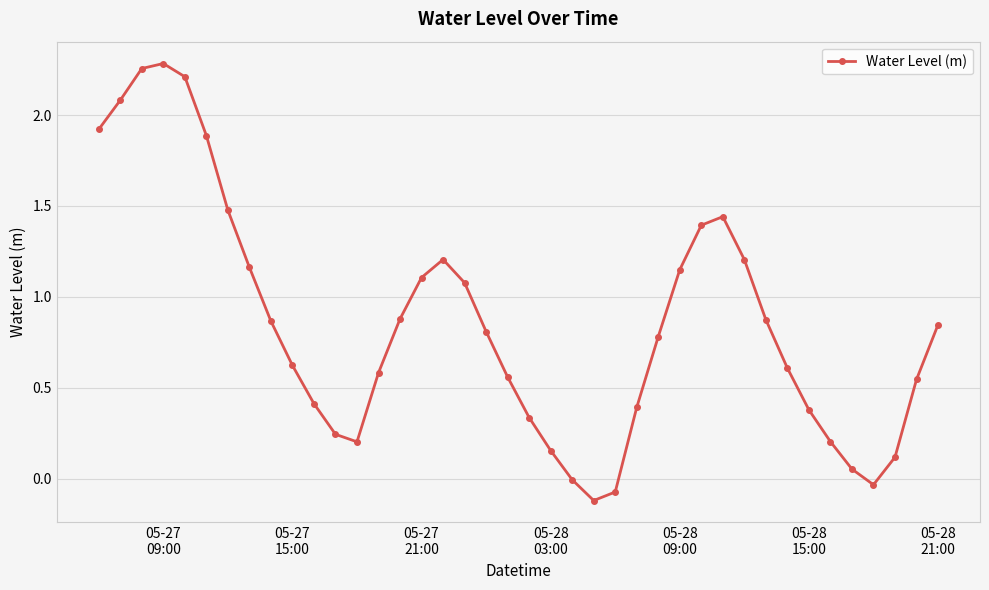

True or false: there are more than 0 points higher than both neighbors.

True